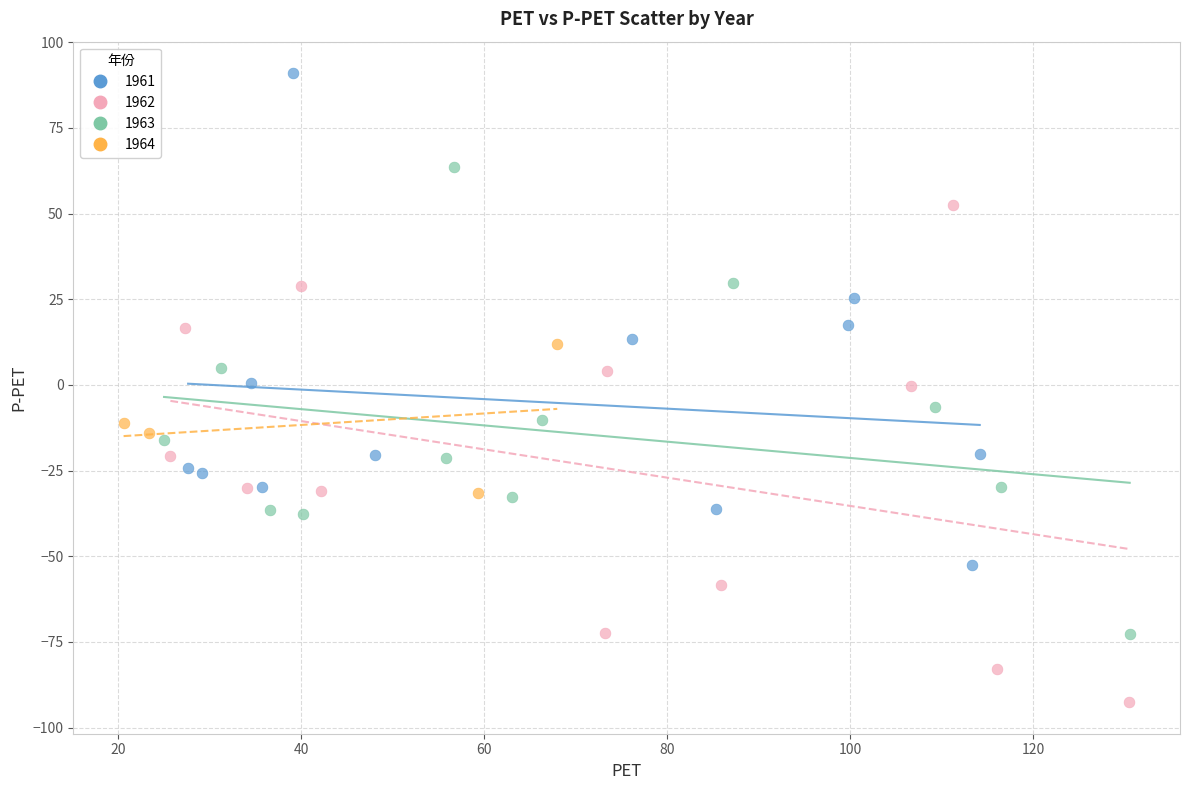

Which series reaches the minimum Y coordinate?

1962